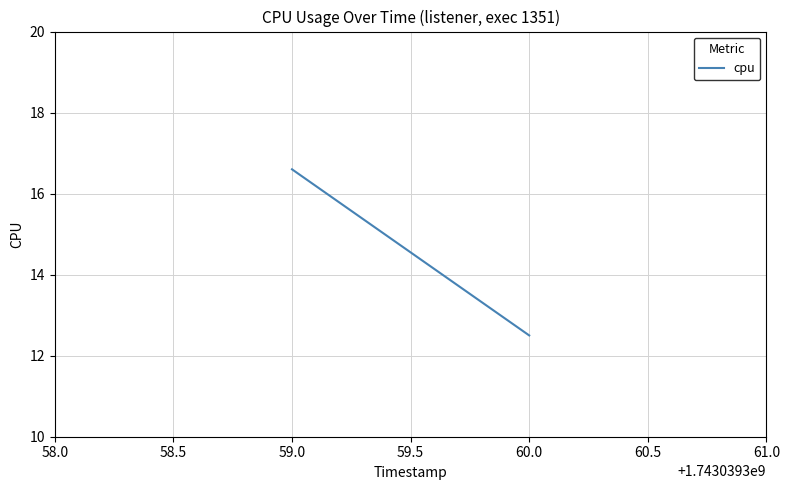

How many values exceed 16?

1